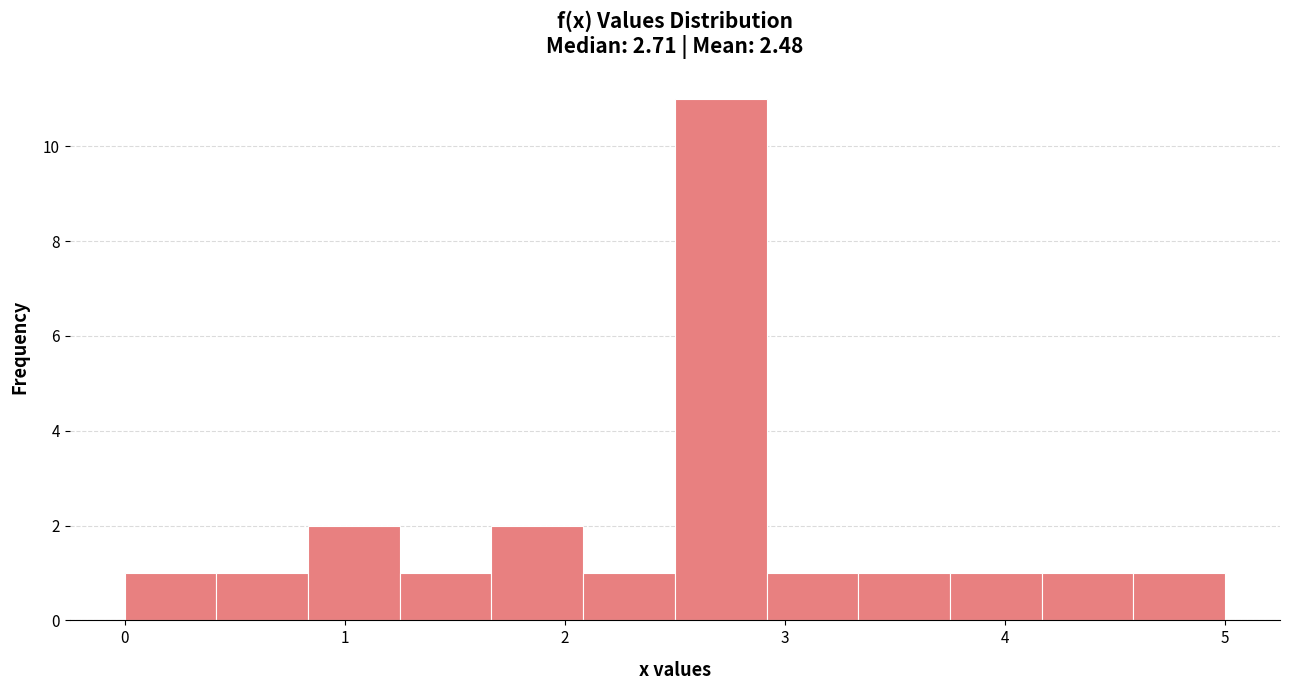

Which range on the x-axis has the tallest bar?

2.5 to 2.9